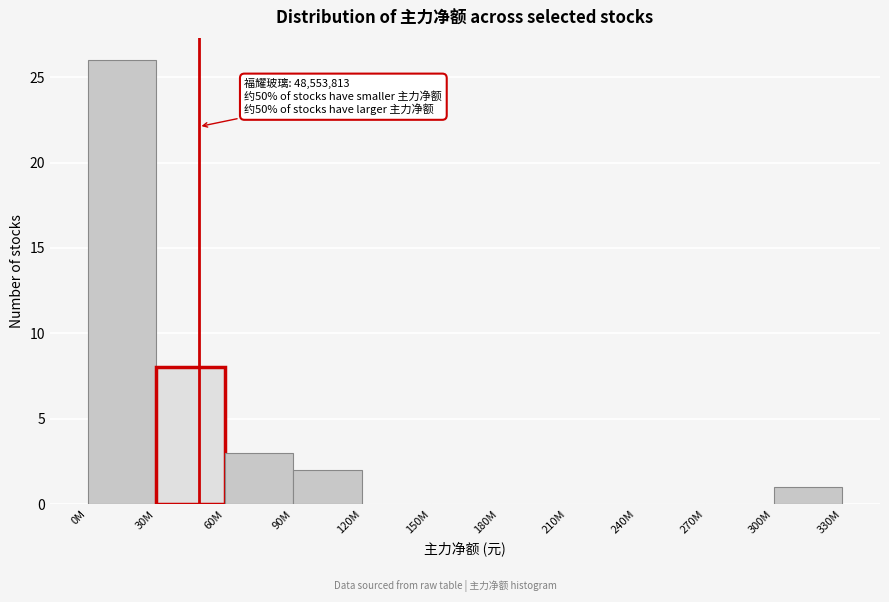

Reading left to right, list all the values displayed in this chart.

0M=26	30M=8	60M=3	90M=2	120M=0	150M=0	180M=0	210M=0	240M=0	270M=0	300M=1